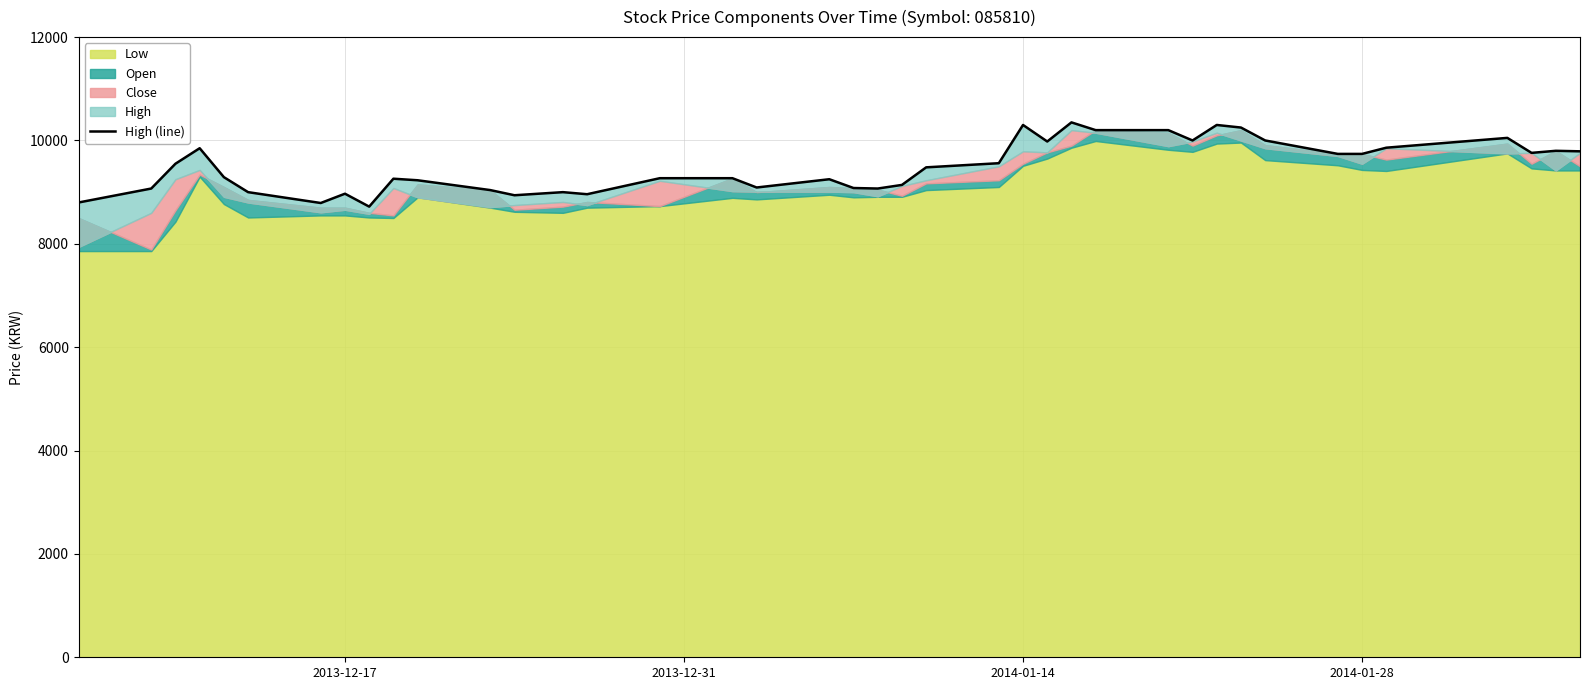

How many lines are shown in the chart?

1